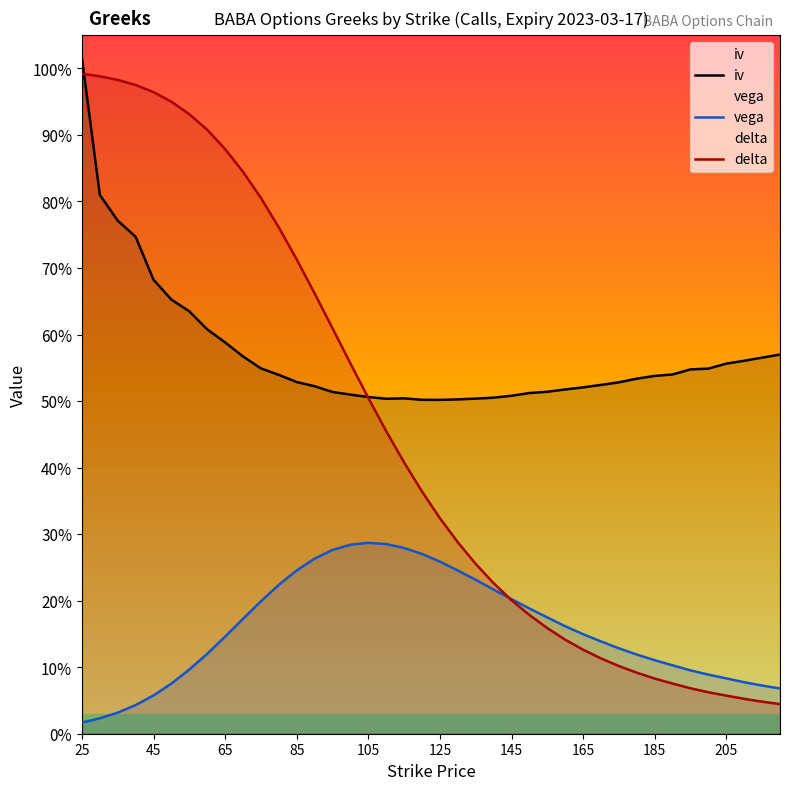

What is the difference between the maximum and minimum values in the iv series?

0.5